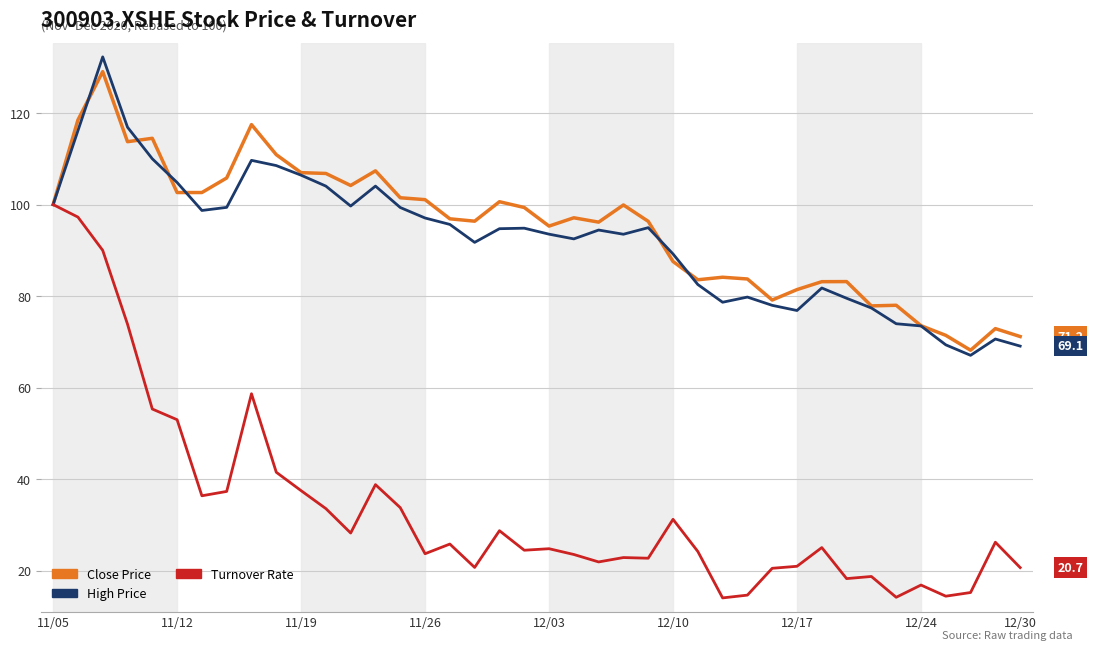

Does the chart have visible grid lines?

Yes